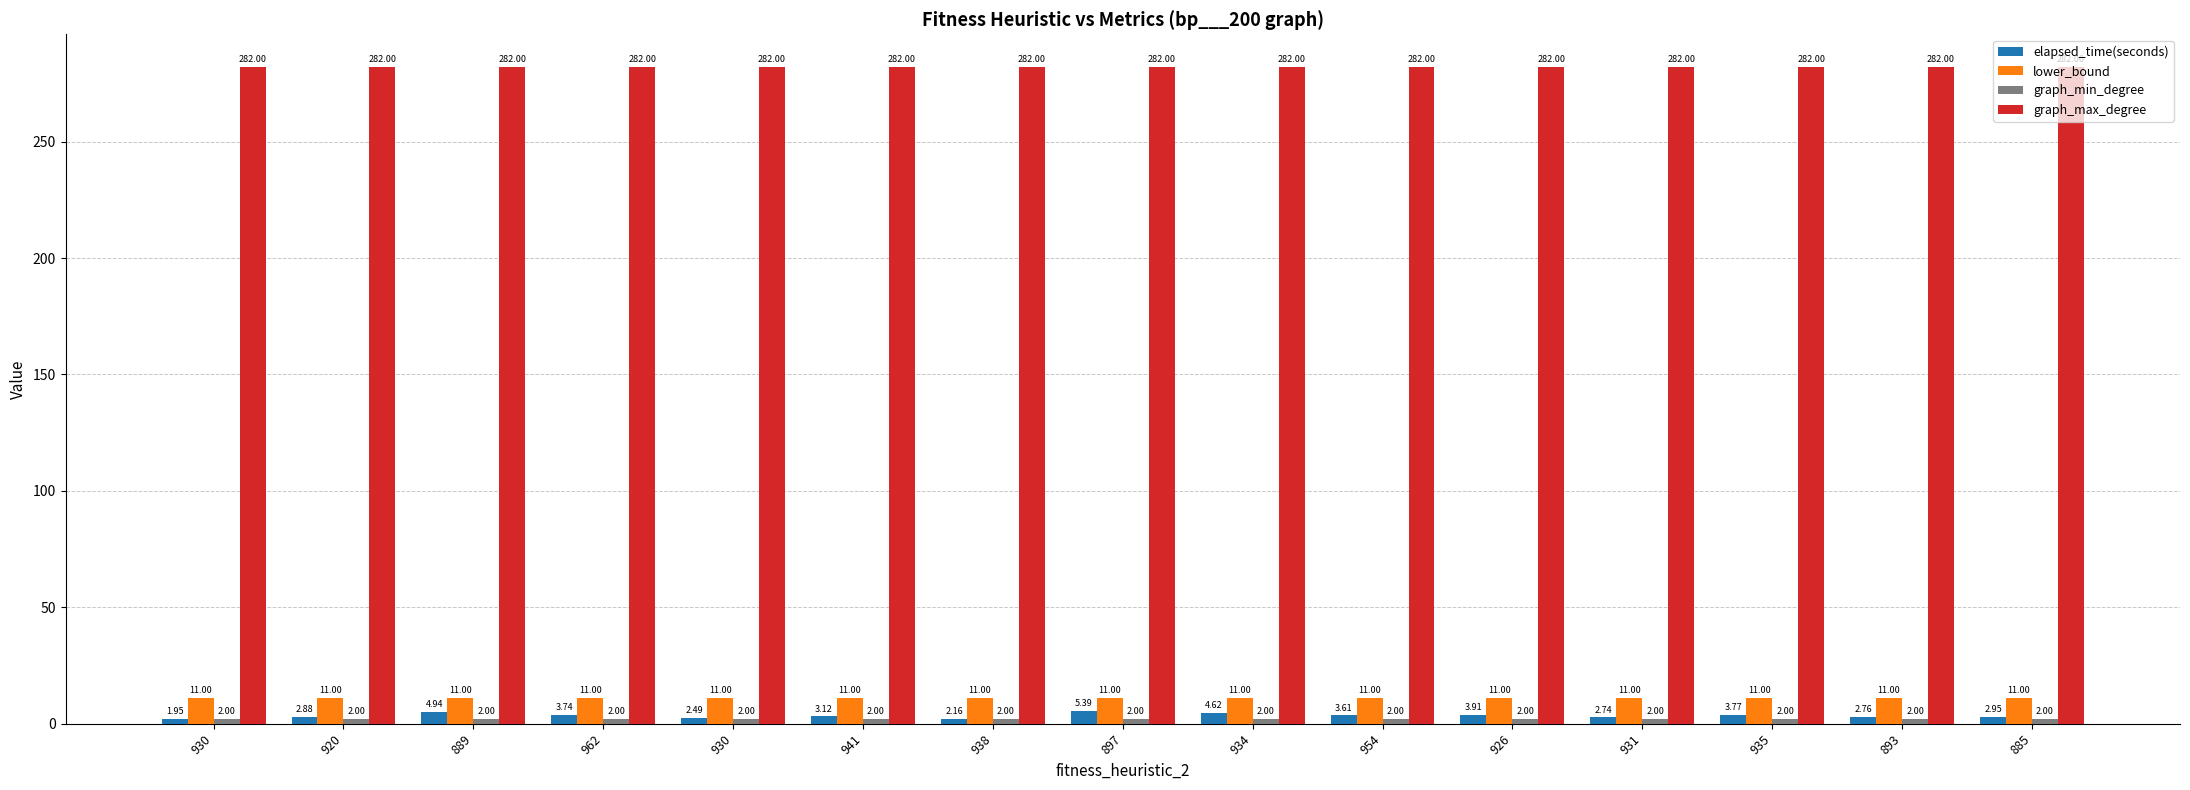

Reading left to right, transcribe all the data shown in this chart.

elapsed_time(seconds): 1.9	2.9	4.9	3.7	2.5	3.1	2.2	5.4	4.6	3.6	3.9	2.7	3.8	2.8	3.0
lower_bound: 11.0	11.0	11.0	11.0	11.0	11.0	11.0	11.0	11.0	11.0	11.0	11.0	11.0	11.0	11.0
graph_min_degree: 2.0	2.0	2.0	2.0	2.0	2.0	2.0	2.0	2.0	2.0	2.0	2.0	2.0	2.0	2.0
graph_max_degree: 282.0	282.0	282.0	282.0	282.0	282.0	282.0	282.0	282.0	282.0	282.0	282.0	282.0	282.0	282.0